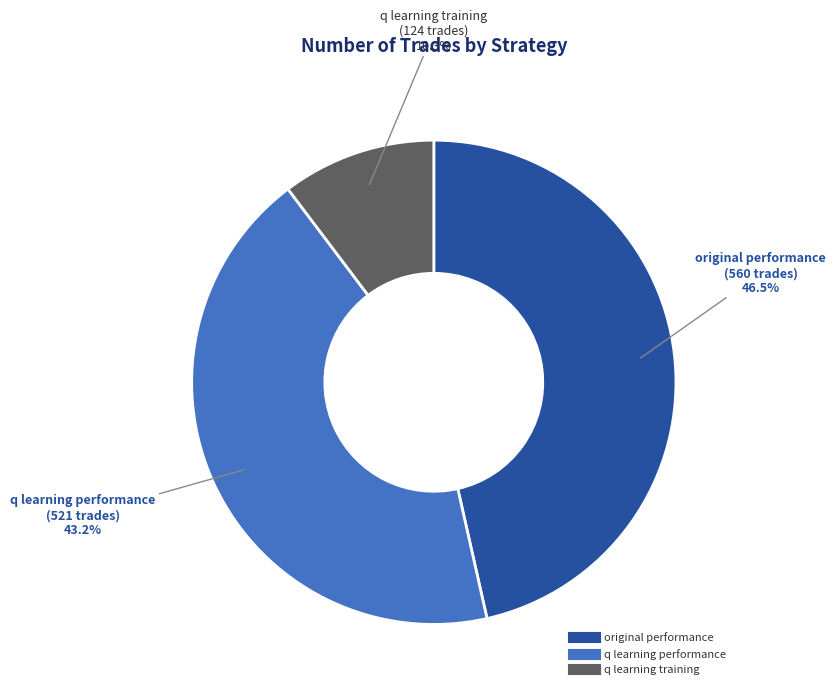

Does any single category account for the majority?

No